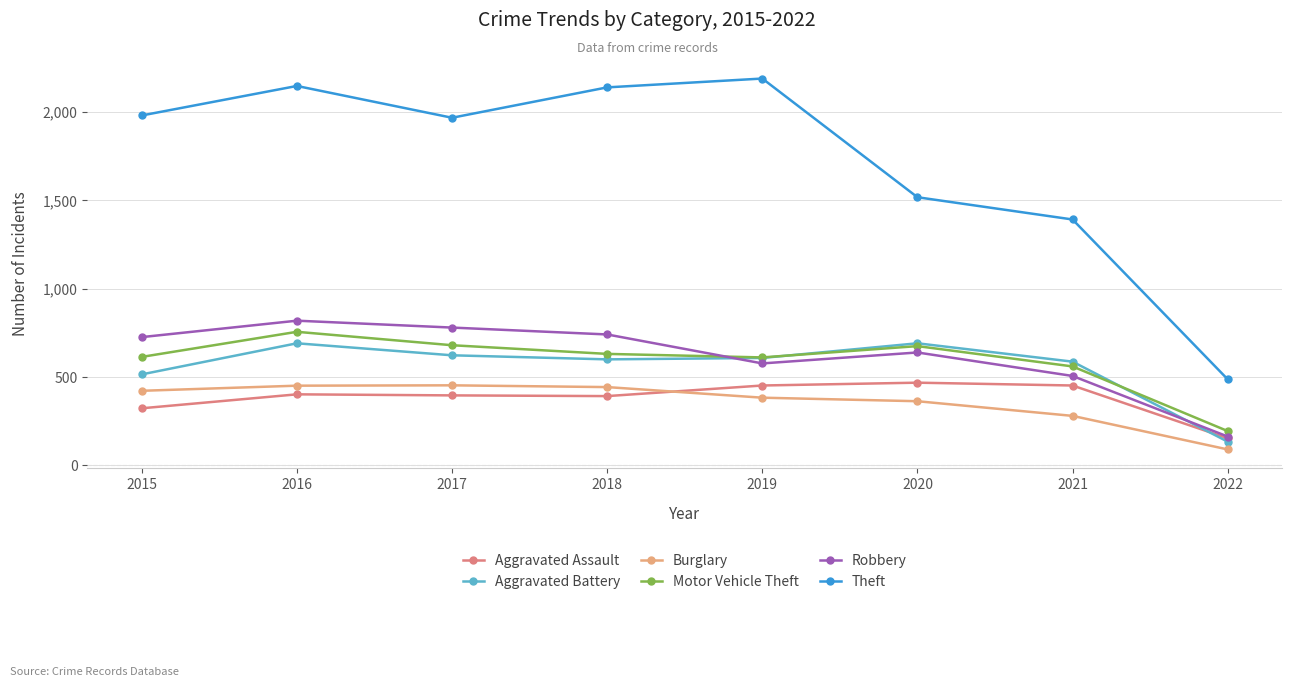

At which label is Theft closest to 1338?

2021